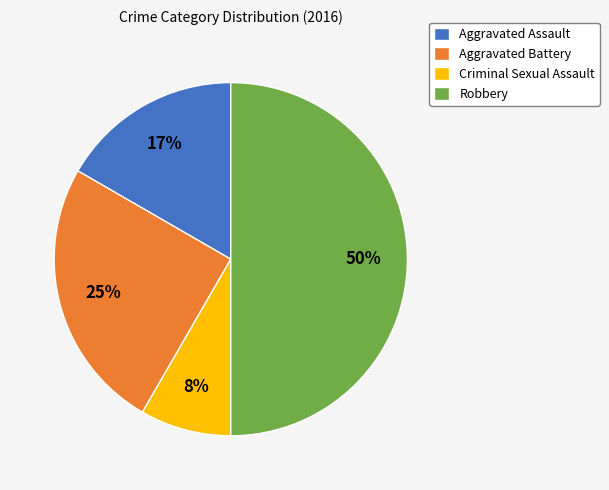

To the nearest percent, what is the average slice percentage?

25%